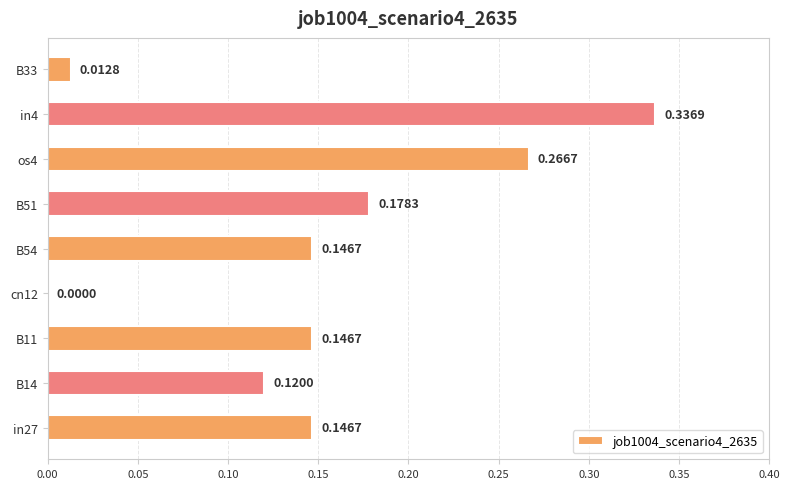

What is the sum of the values at in4 and os4?

0.6